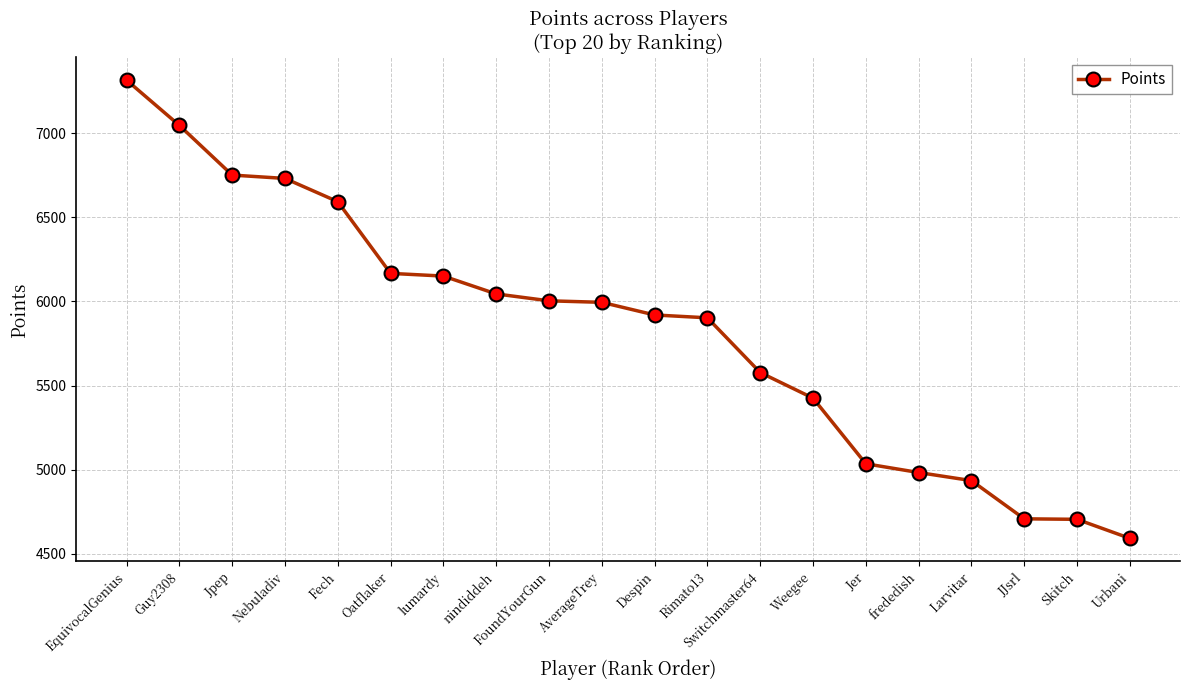

What is the label of the 3rd point from the left?

Jpep